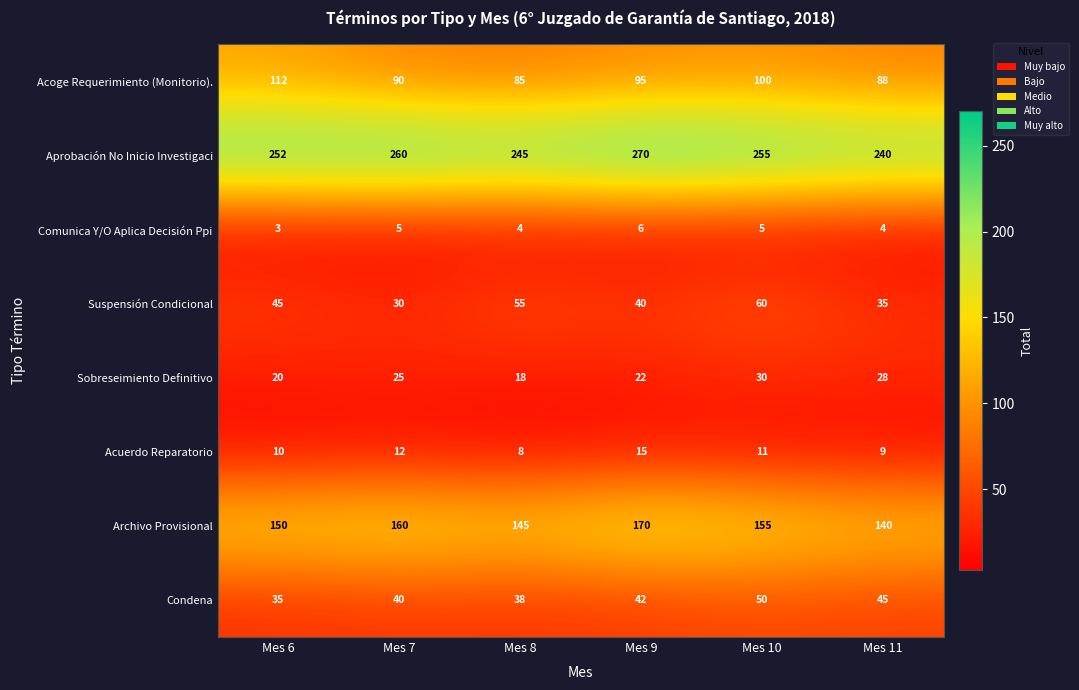

What is the difference between the highest and lowest values at Mes 9?

264